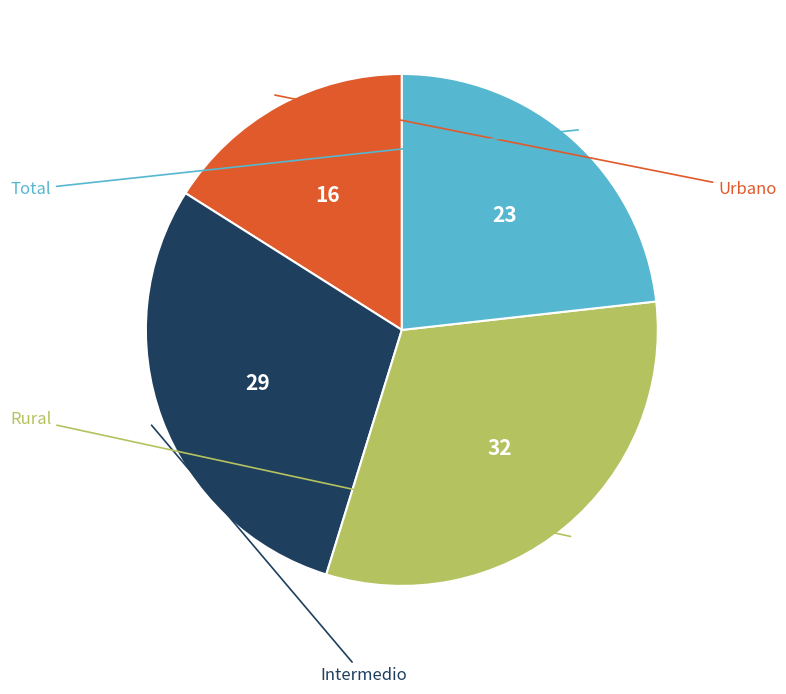

How many segments does this pie chart have?

4